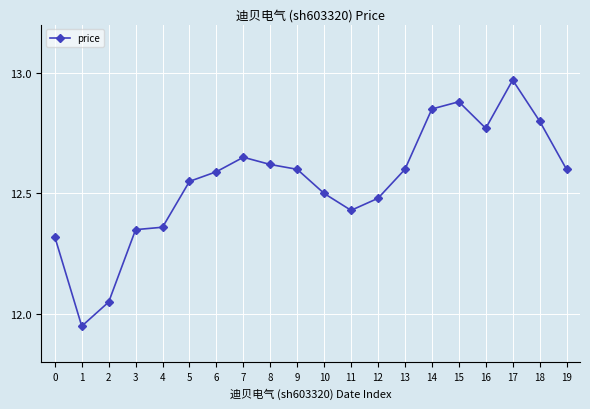

What is the difference between the second highest and minimum values?

0.9